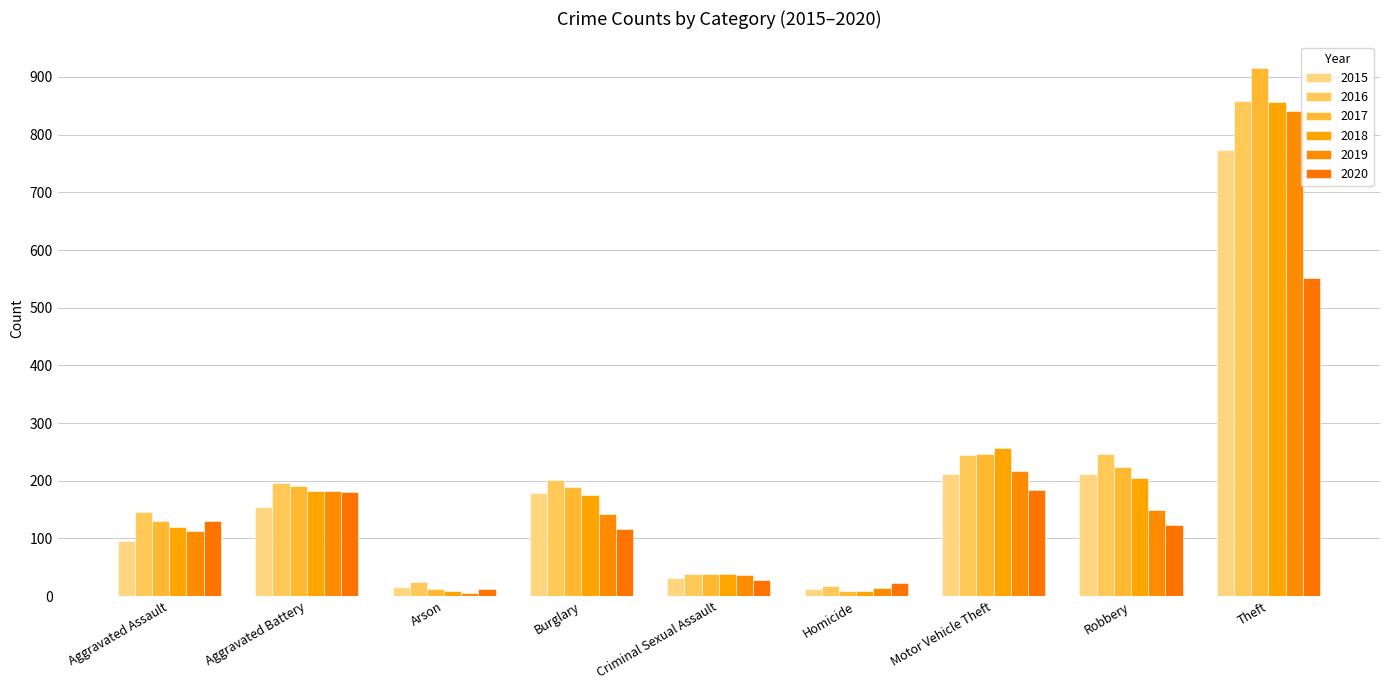

Reading left to right, what are all the values shown in this chart?

2015: Aggravated Assault=95	Aggravated Battery=154	Arson=15	Burglary=178	Criminal Sexual Assault=31	Homicide=13	Motor Vehicle Theft=211	Robbery=212	Theft=774
2016: Aggravated Assault=146	Aggravated Battery=196	Arson=25	Burglary=201	Criminal Sexual Assault=39	Homicide=18	Motor Vehicle Theft=245	Robbery=247	Theft=858
2017: Aggravated Assault=131	Aggravated Battery=191	Arson=12	Burglary=189	Criminal Sexual Assault=39	Homicide=8	Motor Vehicle Theft=247	Robbery=224	Theft=916
2018: Aggravated Assault=119	Aggravated Battery=183	Arson=8	Burglary=176	Criminal Sexual Assault=38	Homicide=8	Motor Vehicle Theft=256	Robbery=204	Theft=856
2019: Aggravated Assault=113	Aggravated Battery=182	Arson=6	Burglary=143	Criminal Sexual Assault=37	Homicide=14	Motor Vehicle Theft=216	Robbery=150	Theft=841
2020: Aggravated Assault=131	Aggravated Battery=180	Arson=12	Burglary=116	Criminal Sexual Assault=28	Homicide=22	Motor Vehicle Theft=184	Robbery=124	Theft=551